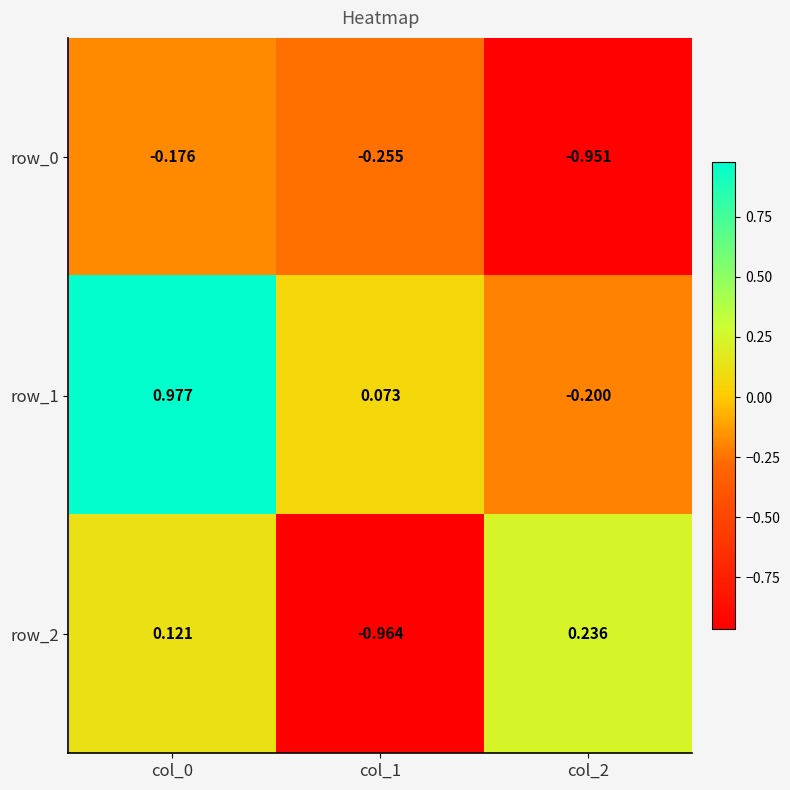

What is the difference between the row_2 values at col_2 and col_1?

1.2